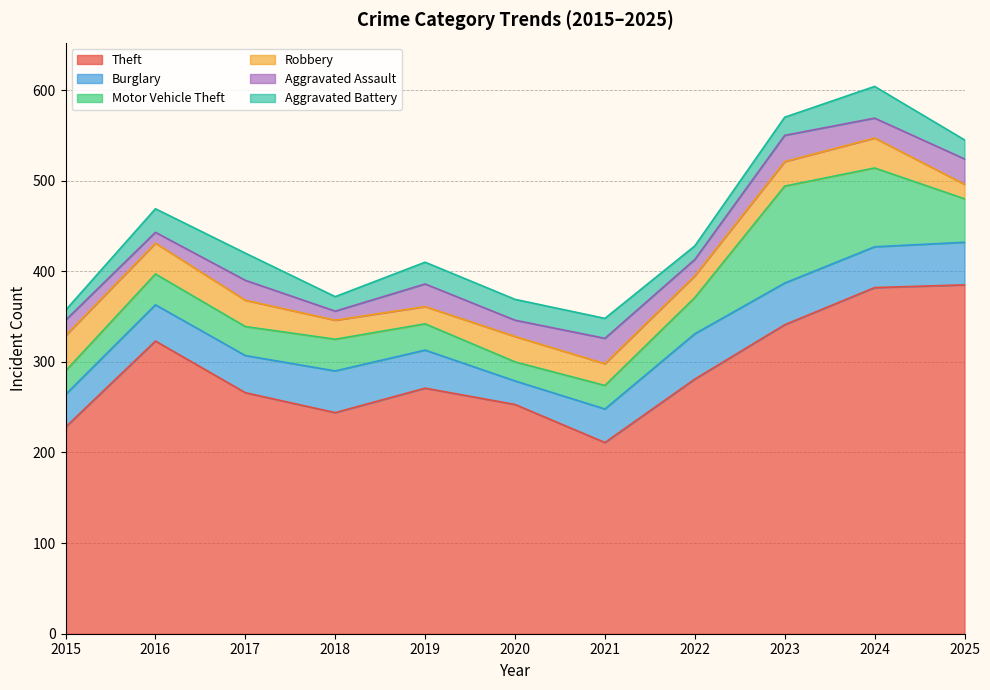

What is the difference between the Aggravated Battery values at 2020 and 2015?

12